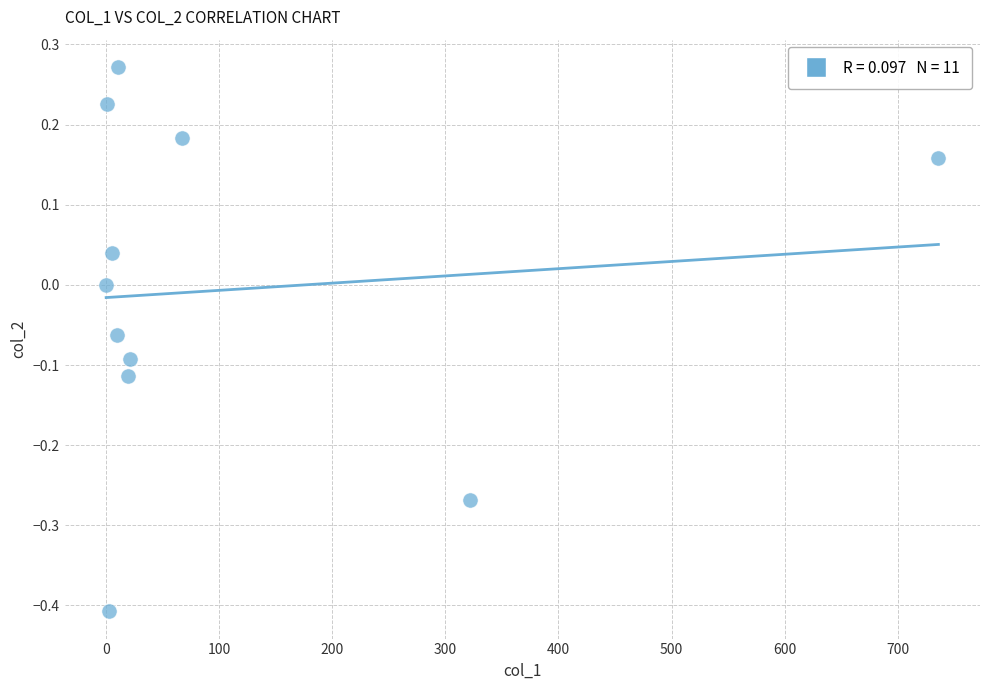

What is the average X value?

108.5